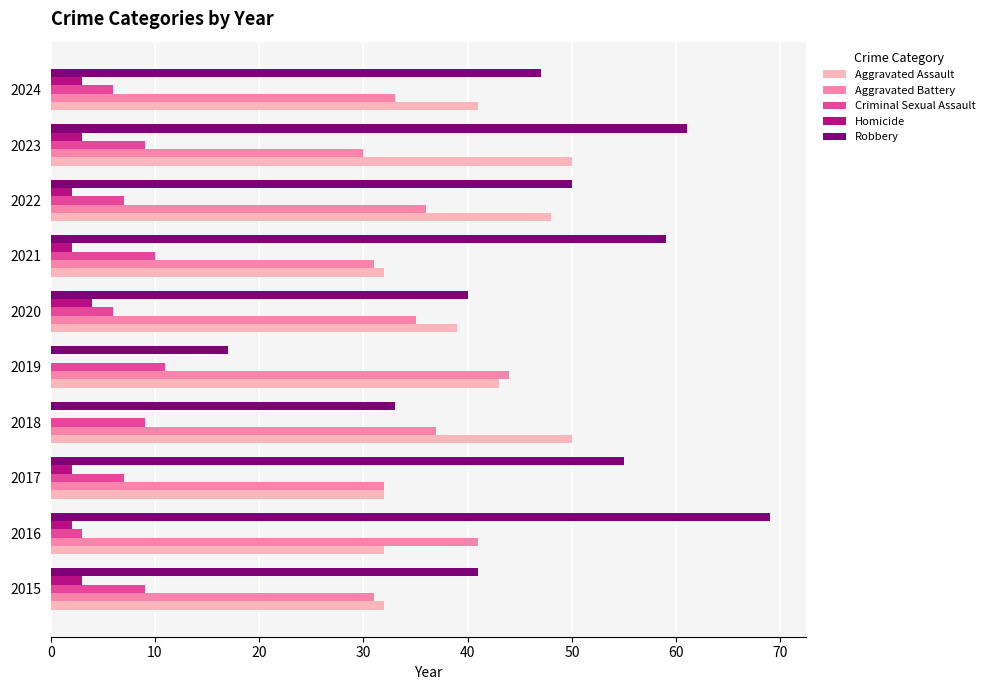

Which series changed the most between 2015 and 2016?

Robbery